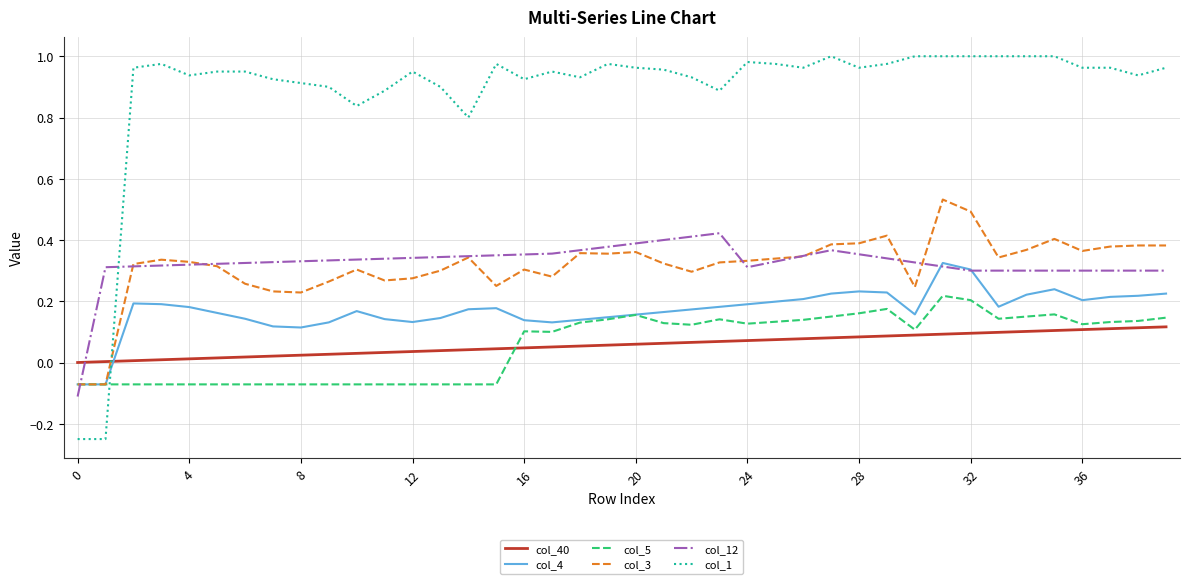

List the series in order of their peak value, highest first.

col_1, col_3, col_12, col_4, col_5, col_40